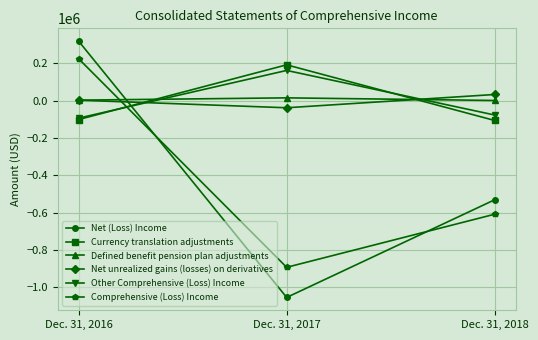

What is the sum of the Net unrealized gains (losses) on derivatives values at Dec. 31, 2018 and Dec. 31, 2016?

34615